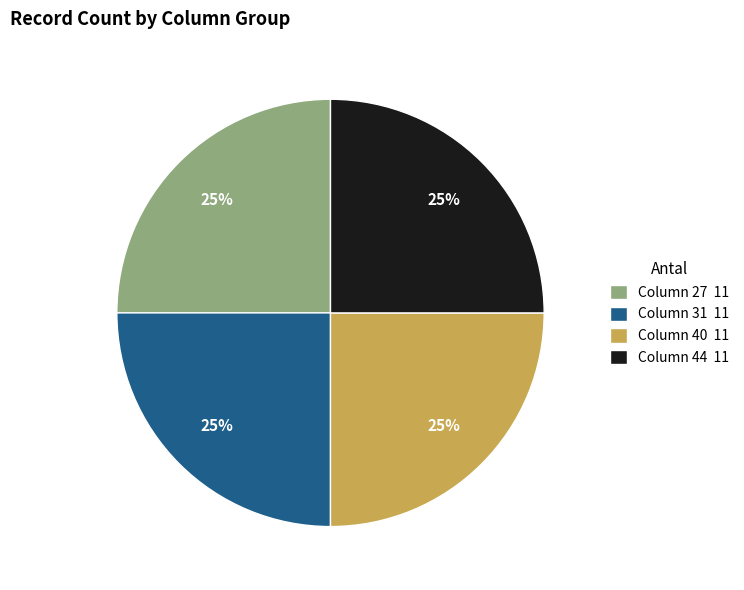

To the nearest percent, what is the average slice percentage?

25%